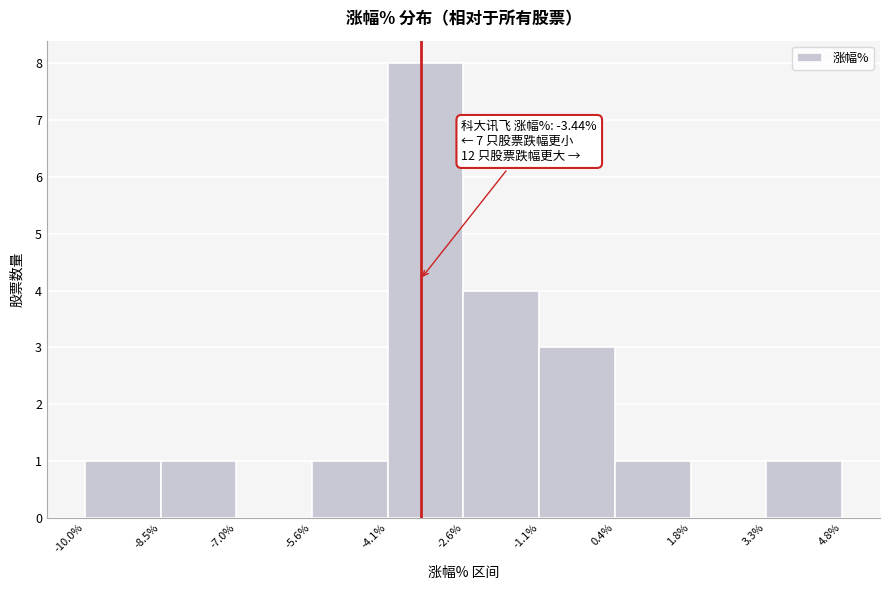

Over which range of the x-axis is the bar tallest?

-4.1% to -2.6%